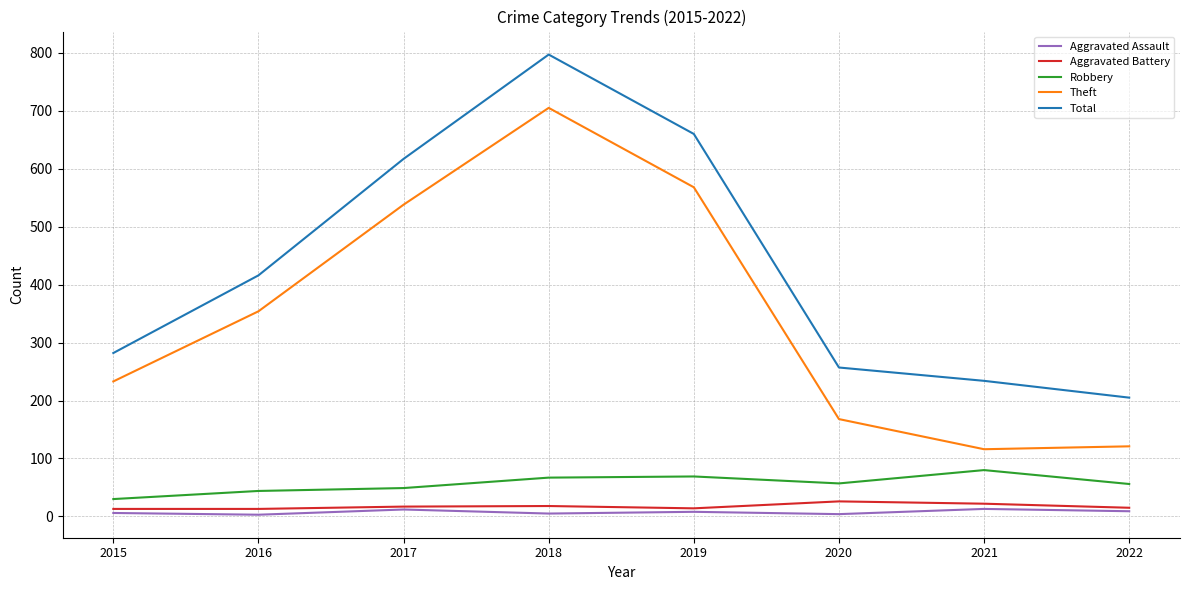

Count the Aggravated Assault values in the range 5 to 12.

5